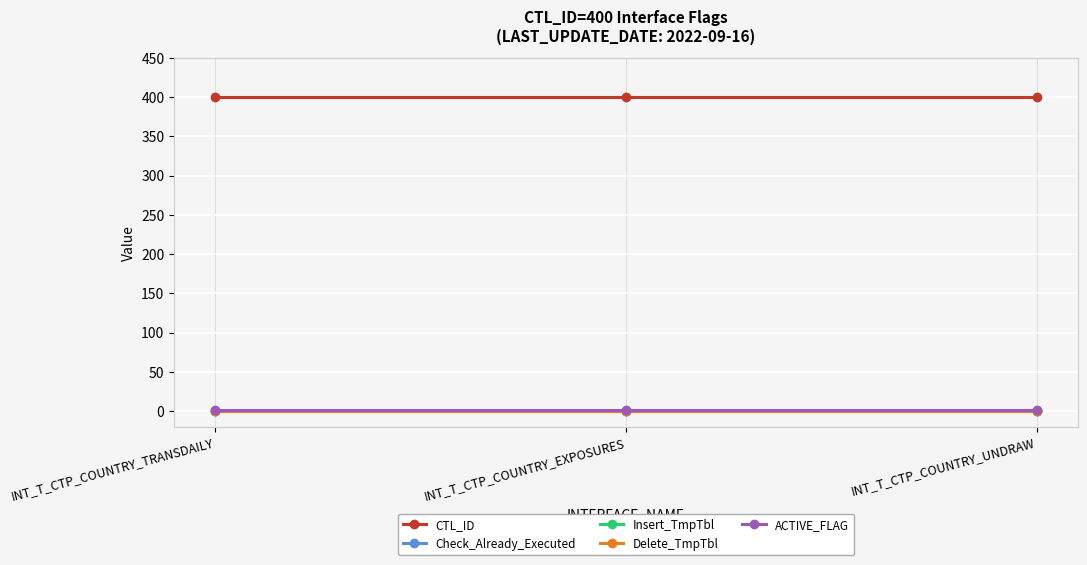

Which series has the widest spread of values?

CTL_ID